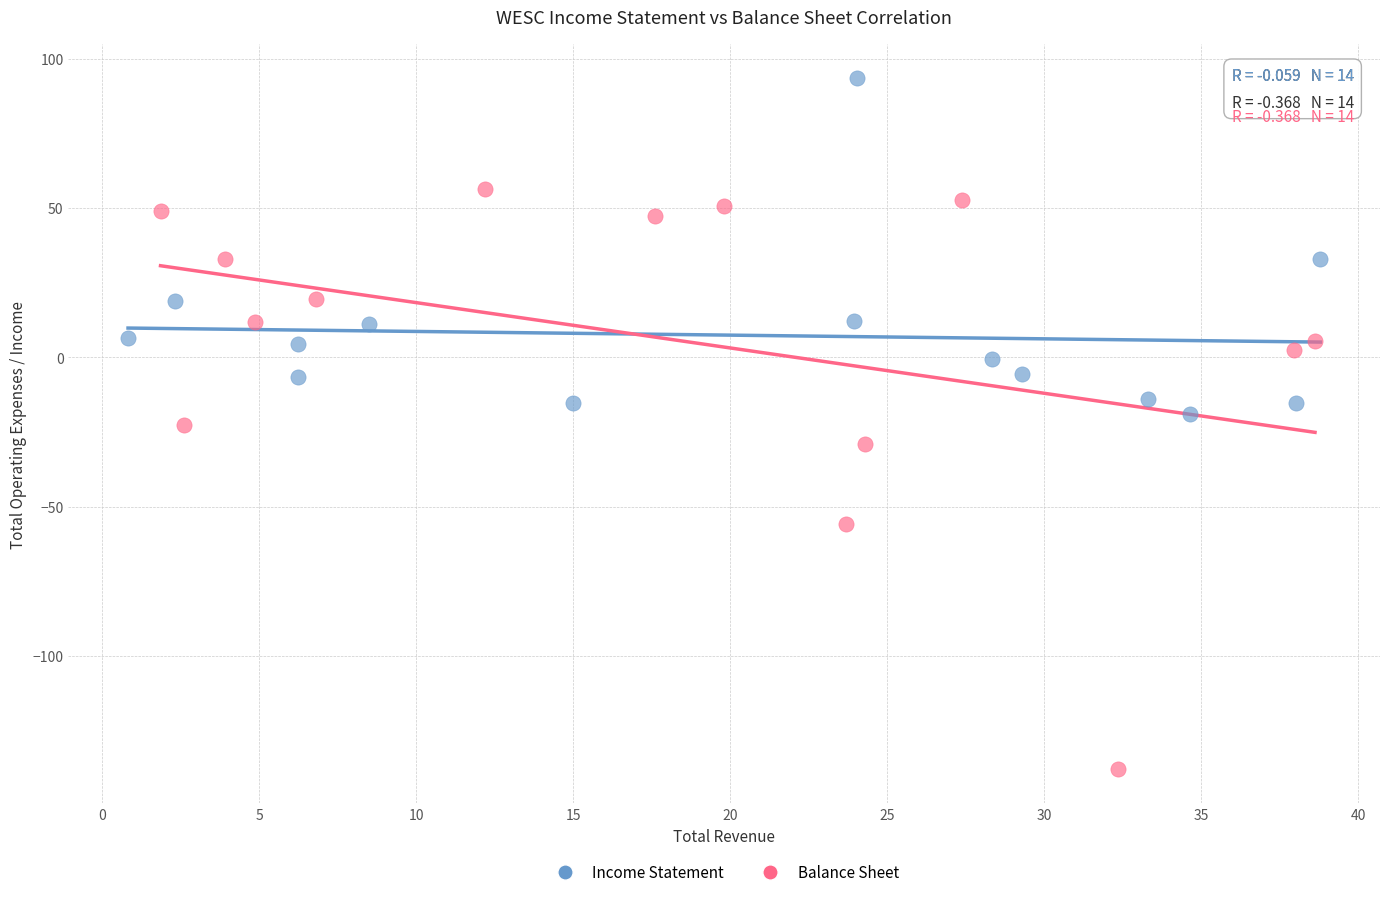

Which series contains the highest Y value?

Income Statement